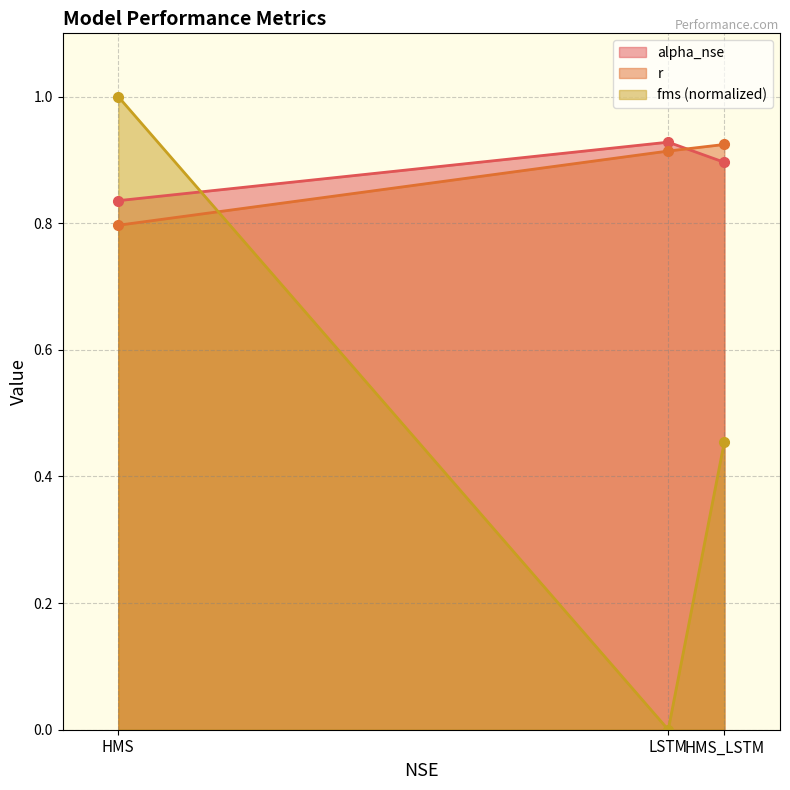

Reading left to right, list all the values displayed in this chart.

alpha_nse: HMS=0.8	LSTM=0.9	HMS_LSTM=0.9
r: HMS=0.8	LSTM=0.9	HMS_LSTM=0.9
fms: HMS=1.0	LSTM=0.0	HMS_LSTM=0.5